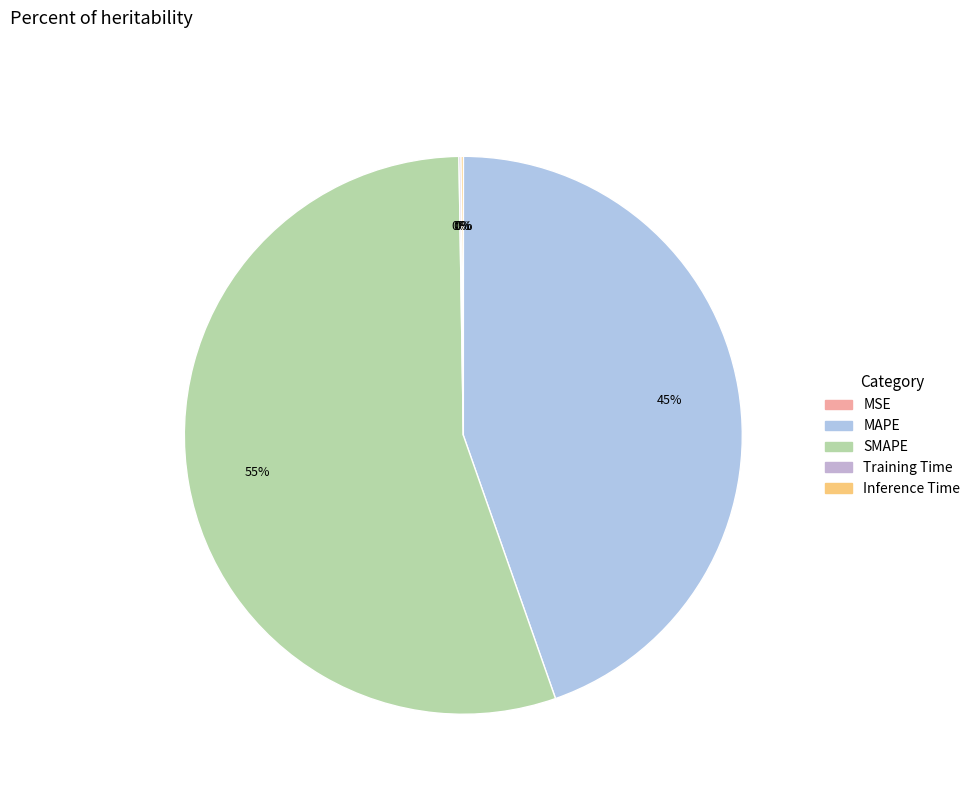

To the nearest percent, what is the average slice percentage?

20%